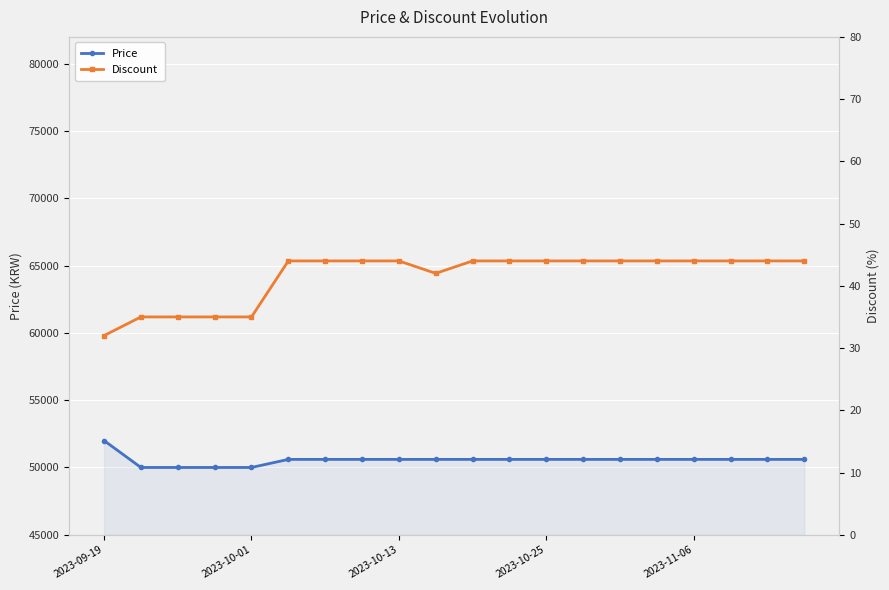

How many lines are shown in the chart?

2